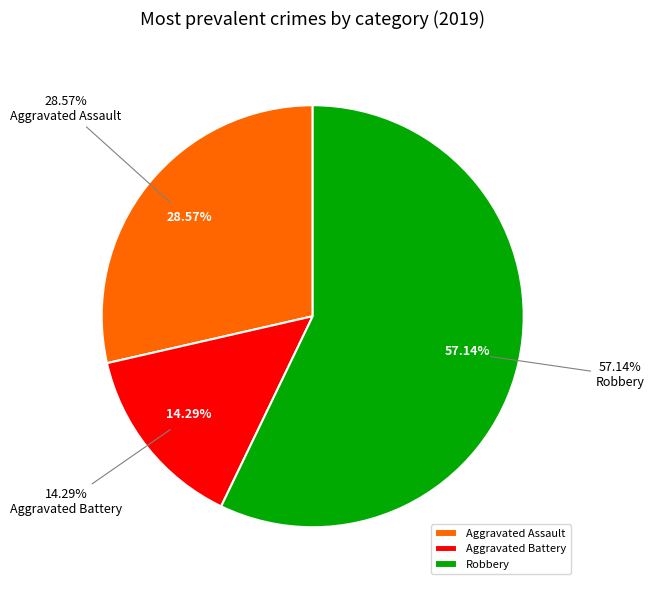

Rank the categories by value from highest to lowest.

Robbery, Aggravated Assault, Aggravated Battery